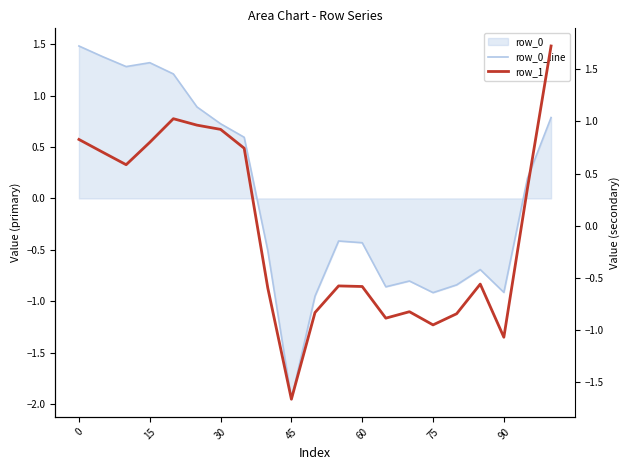

True or false: row_1 has a value of 0.4 at 15.

False